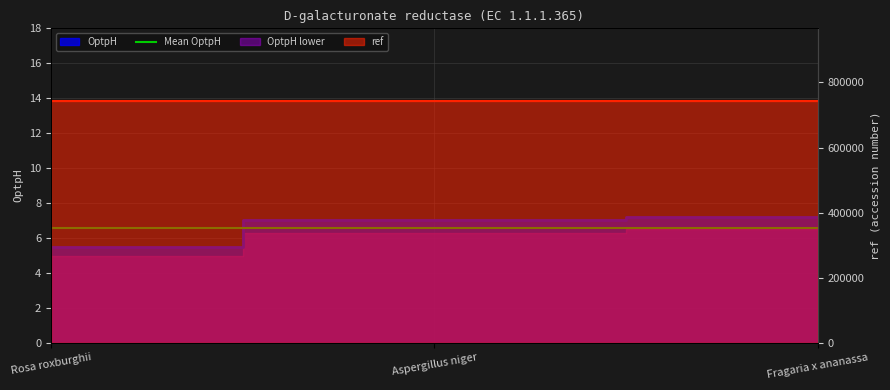

At which label is ref closest to 742507?

Aspergillus niger